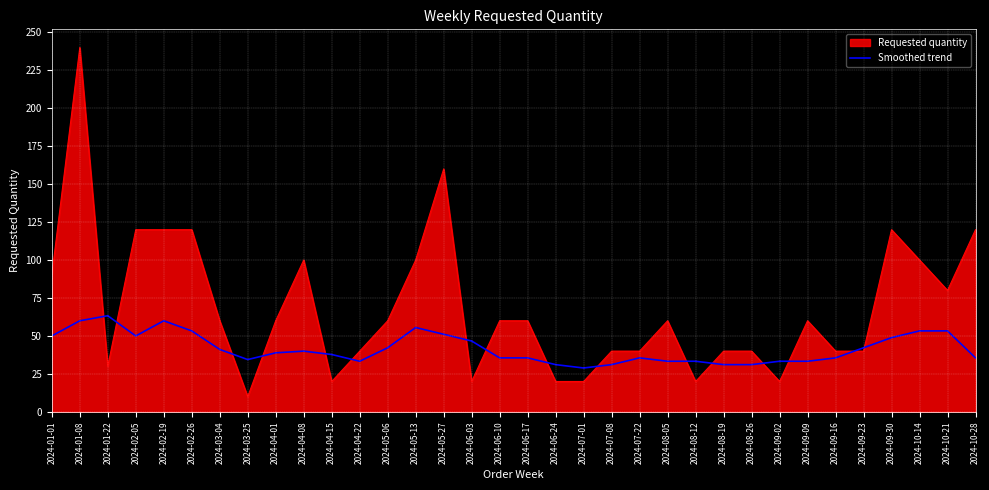

Rank the series by their average value, from highest to lowest.

Requested quantity, Smoothed trend